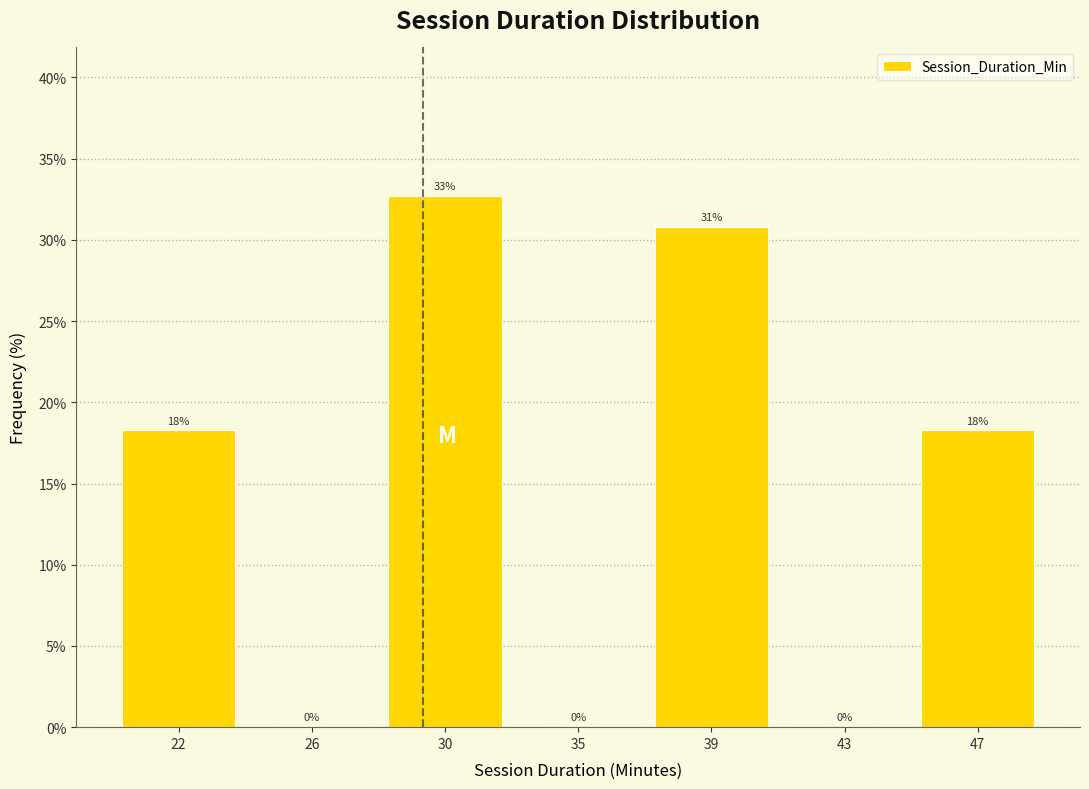

Are the bars horizontal?

No